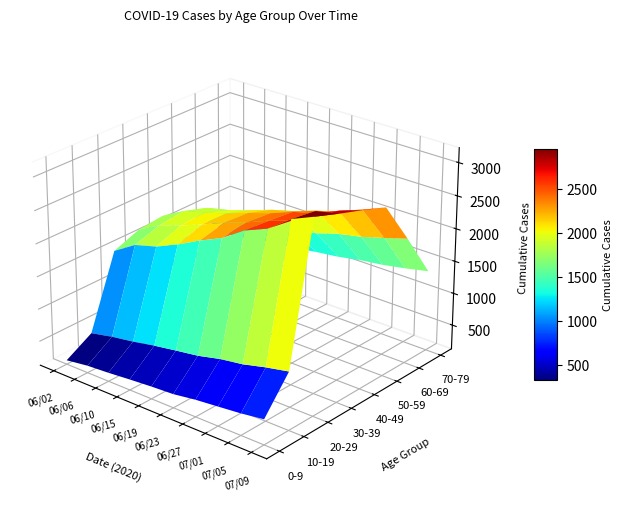

Which series has the largest total across all categories?

30-39